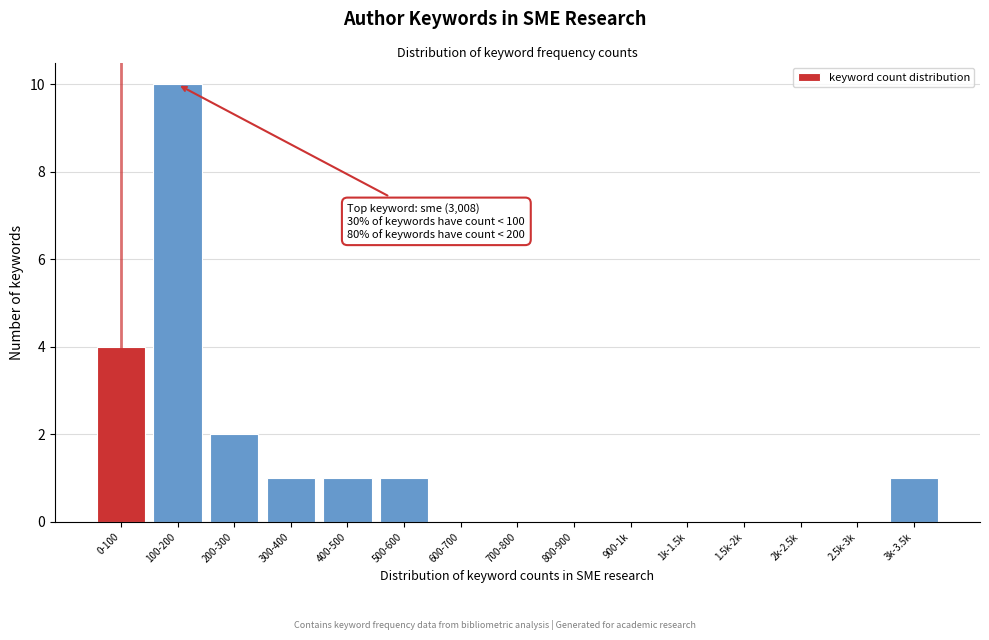

Reading right to left, extract all data points from this chart.

3k-3.5k=1	2.5k-3k=0	2k-2.5k=0	1.5k-2k=0	1k-1.5k=0	900-1k=0	800-900=0	700-800=0	600-700=0	500-600=1	400-500=1	300-400=1	200-300=2	100-200=10	0-100=4